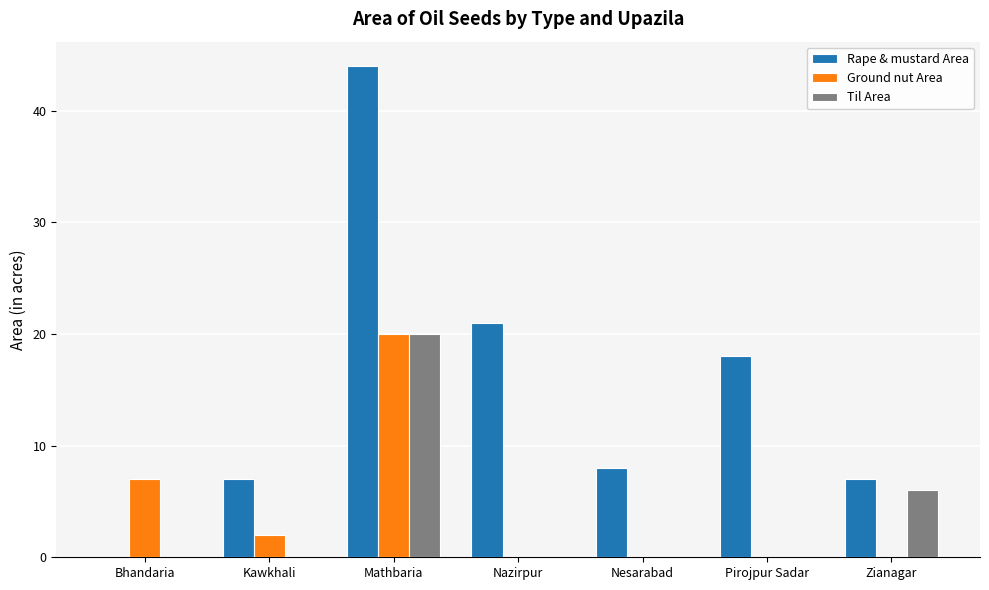

What is the sum of all Til Area values?

26